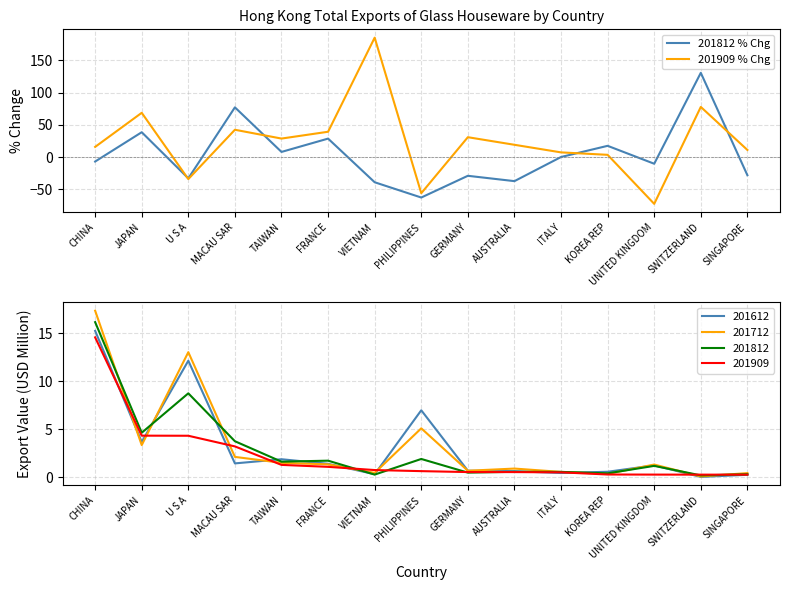

How many lines are shown in the chart?

2